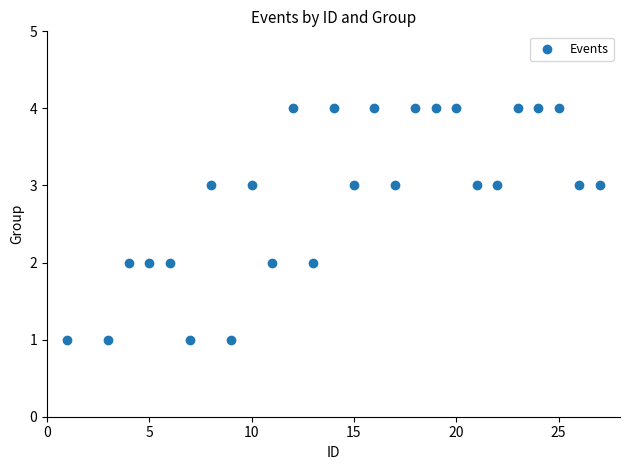

What is the range of X values (max minus min)?

26